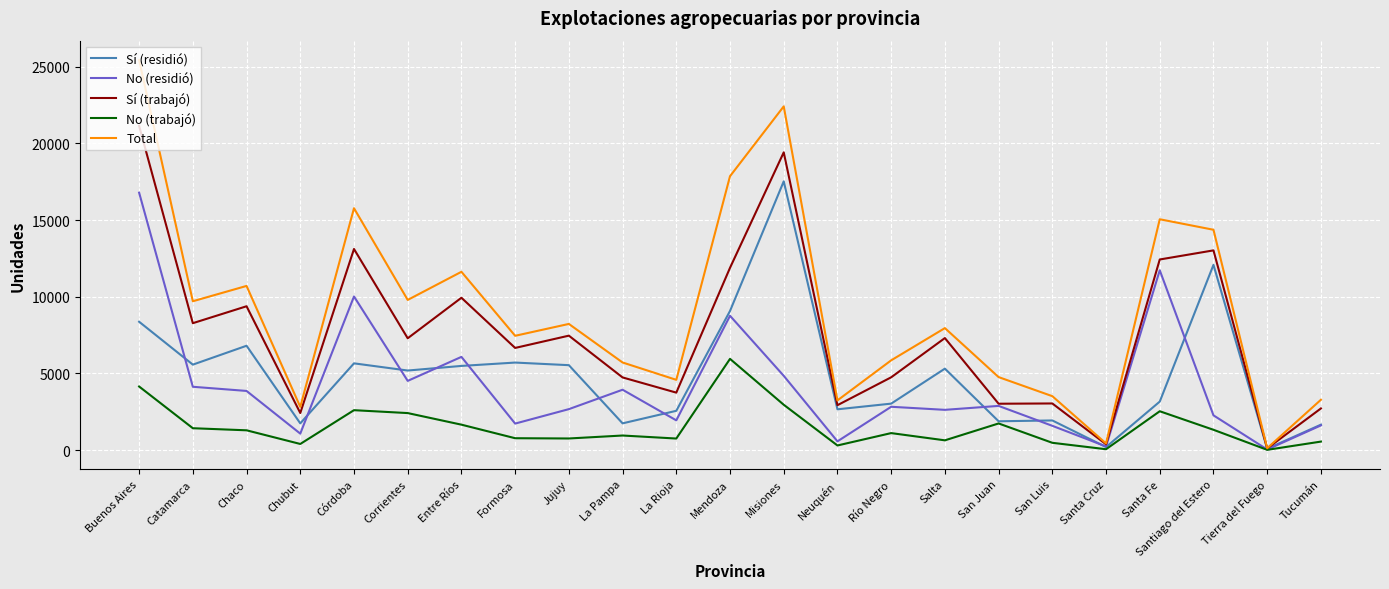

Which series has the largest total across all categories?

Total